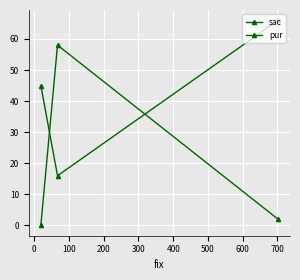

Is it true that sac equals -26 at 100?

False